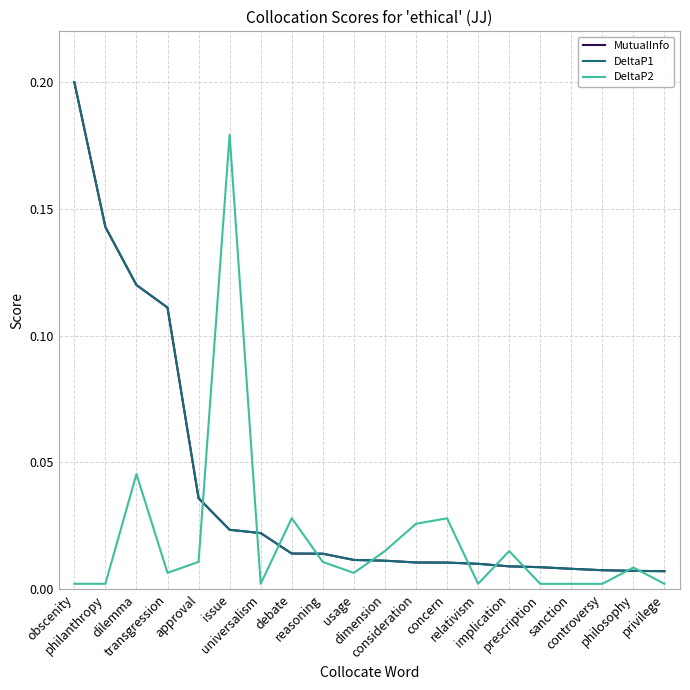

Where do MutualInfo and DeltaP2 first cross each other?

approval and issue